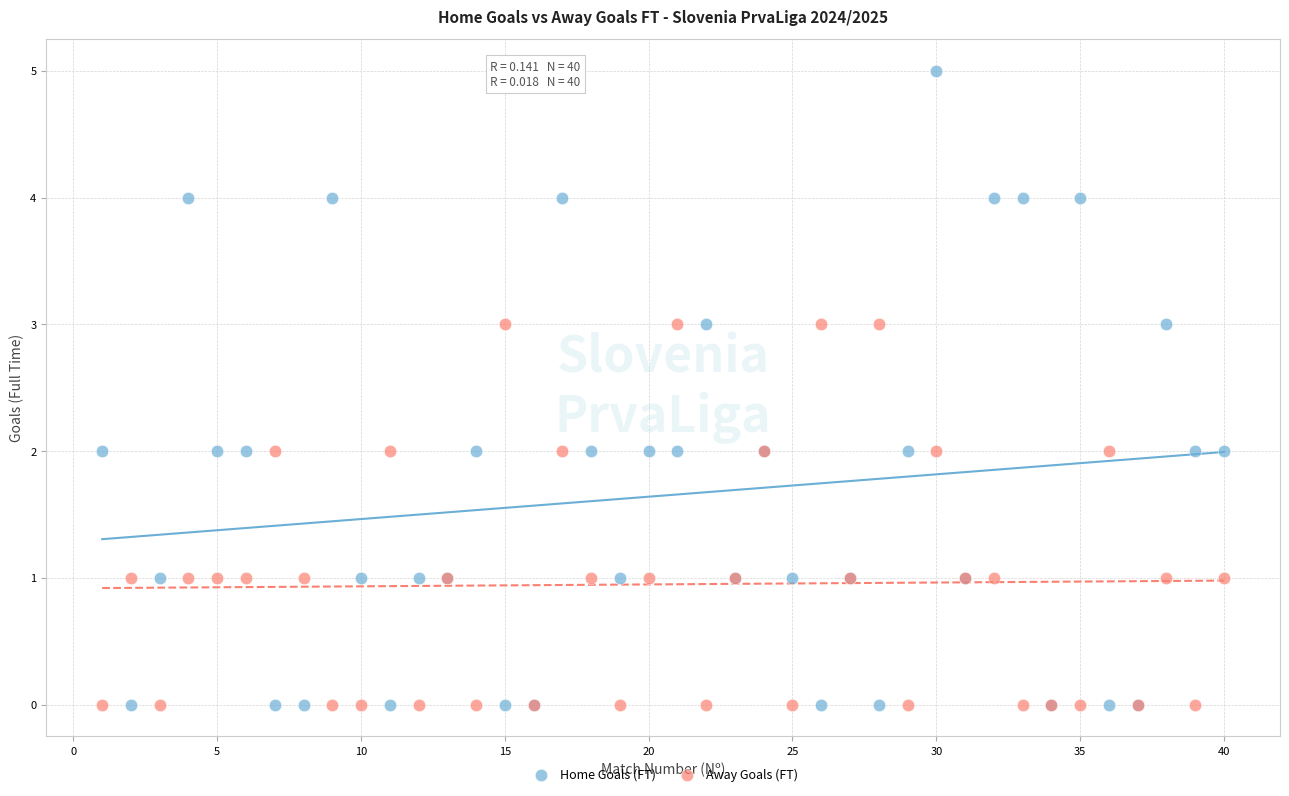

What is the X range (max minus min) for the scatter plot?

39